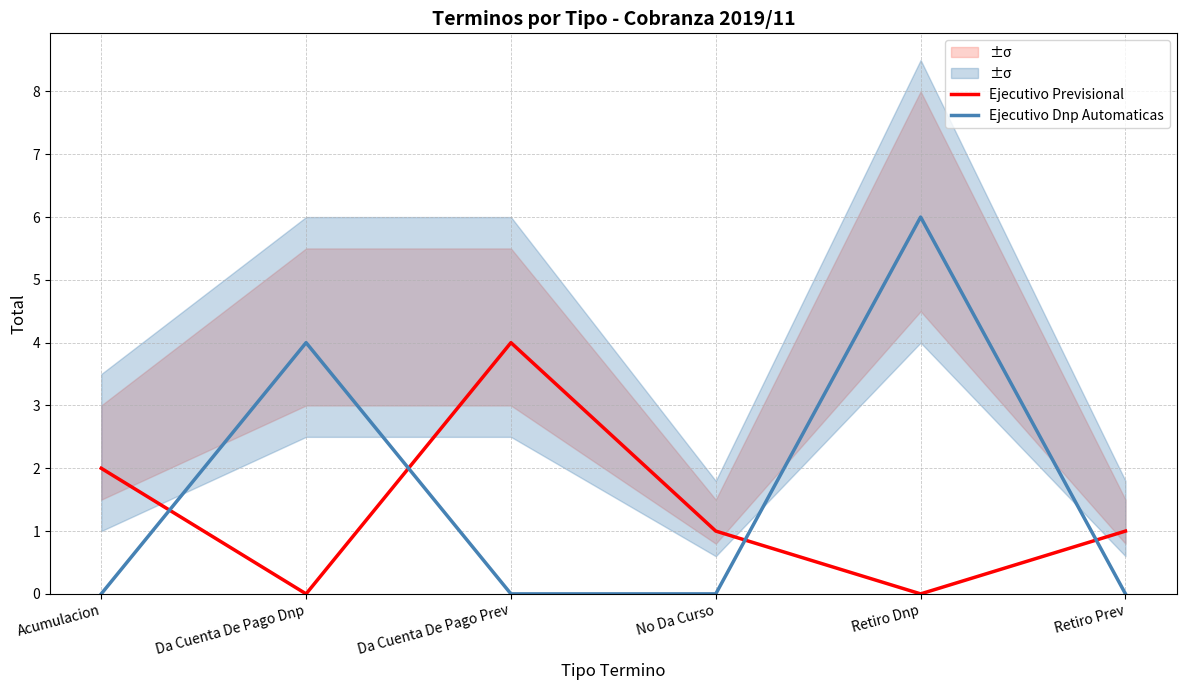

What is the approximate value of Ejecutivo Dnp Automaticas at Da Cuenta De Pago Dnp?

4